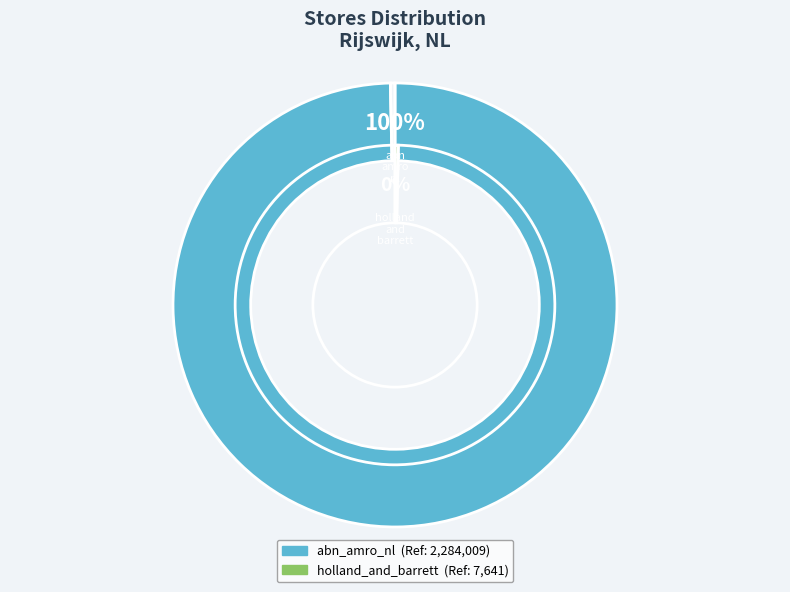

What percentage is the abn_amro_nl slice, to the nearest percent?

100%